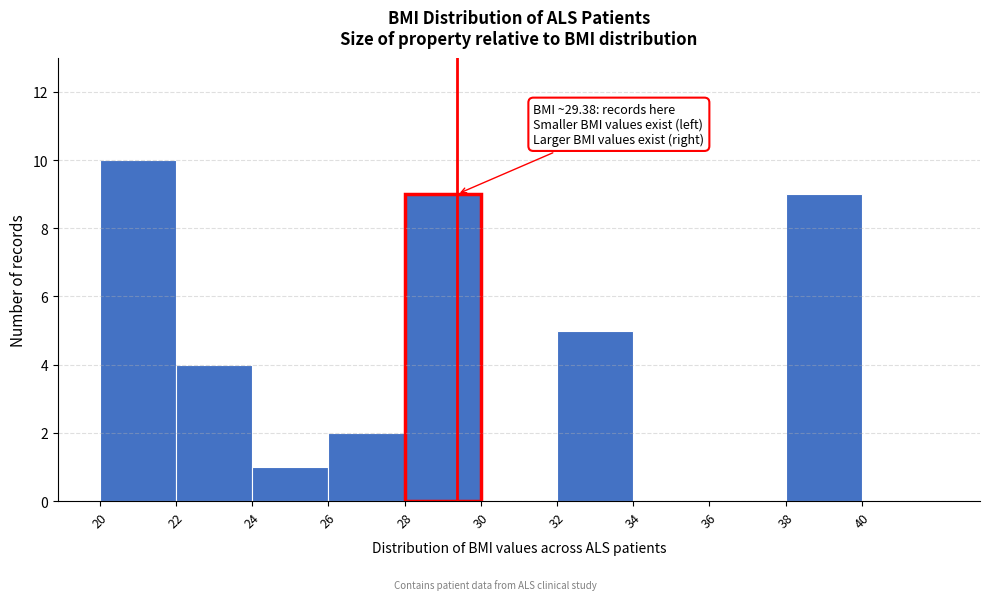

Which range on the x-axis has the tallest bar?

20 to 22